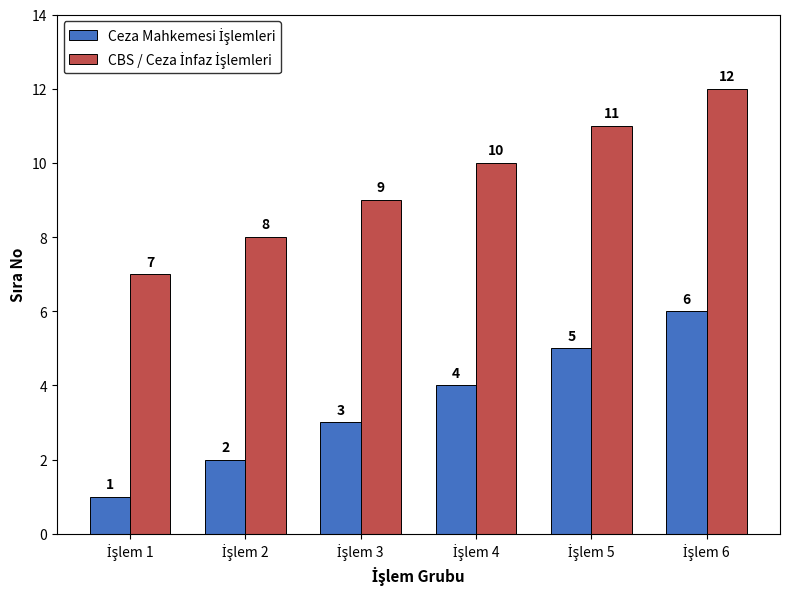

What is the greatest value displayed?

12